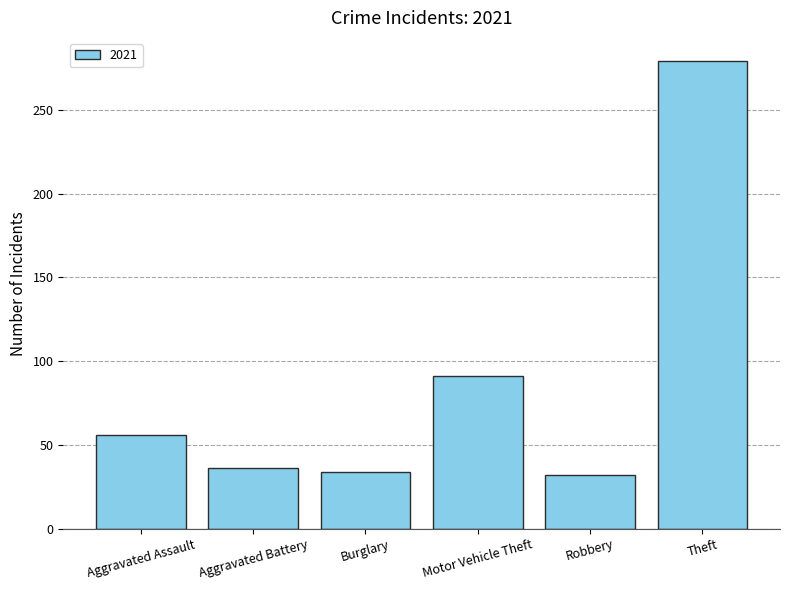

Reading left to right, what are all the values shown in this chart?

Aggravated Assault=56	Aggravated Battery=36	Burglary=34	Motor Vehicle Theft=91	Robbery=32	Theft=279